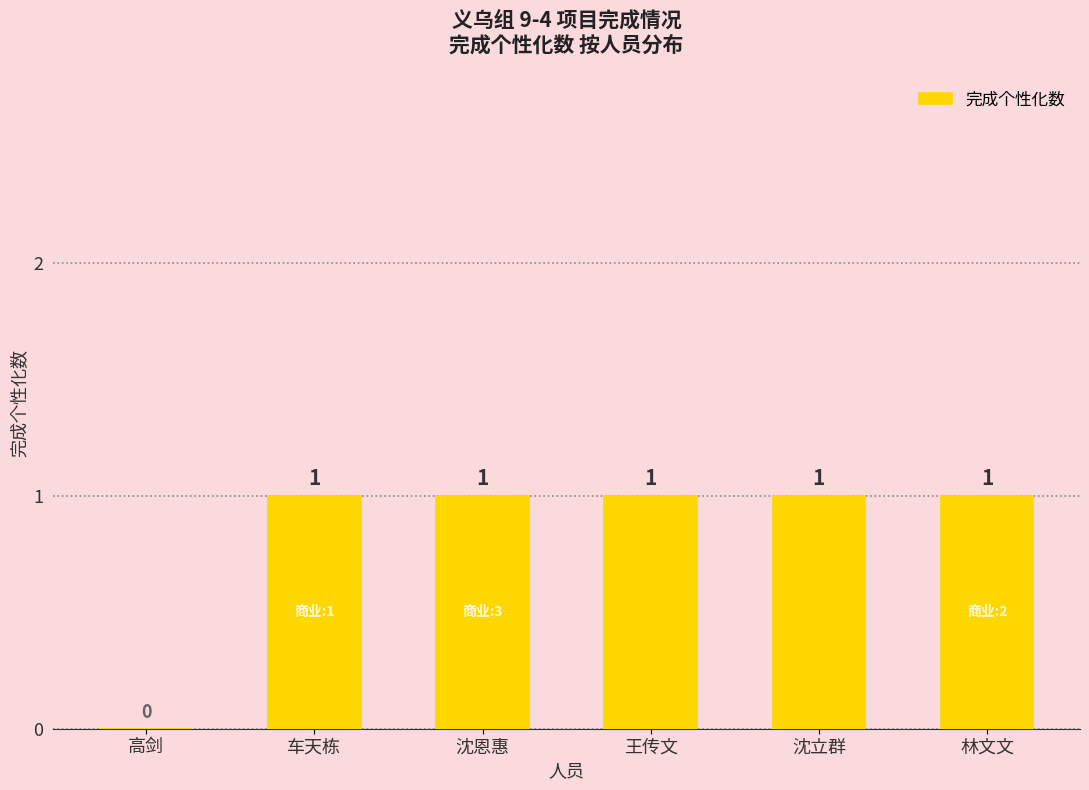

What is the ratio of the value at 王传文 to the value at 沈恩惠?

1.0